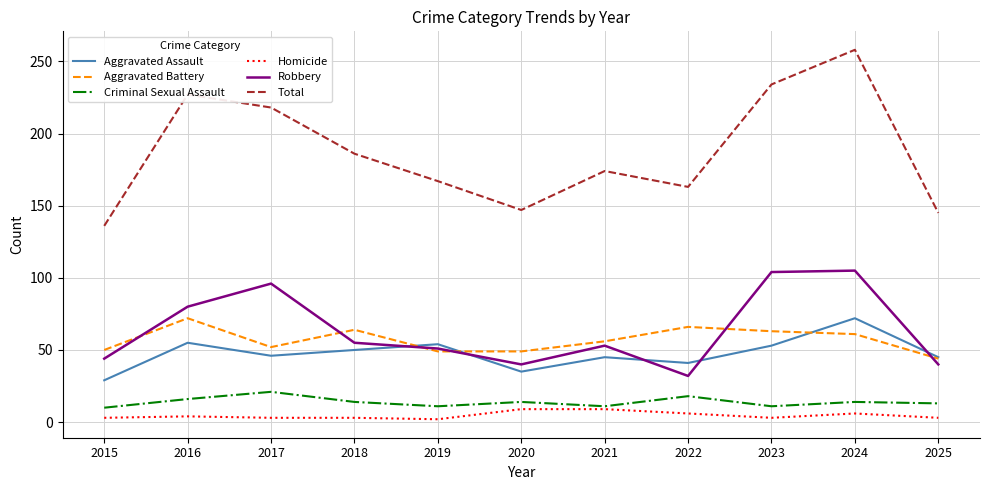

What are all the series names shown in the legend?

Aggravated Assault, Aggravated Battery, Criminal Sexual Assault, Homicide, Robbery, Total